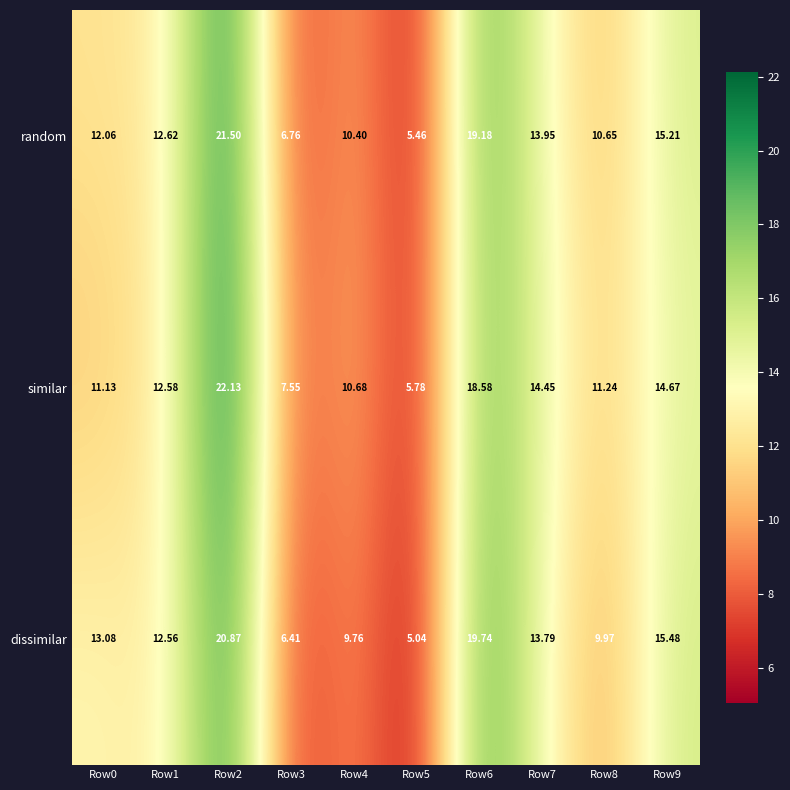

Rank the series by their maximum value, from highest to lowest.

similar, random, dissimilar